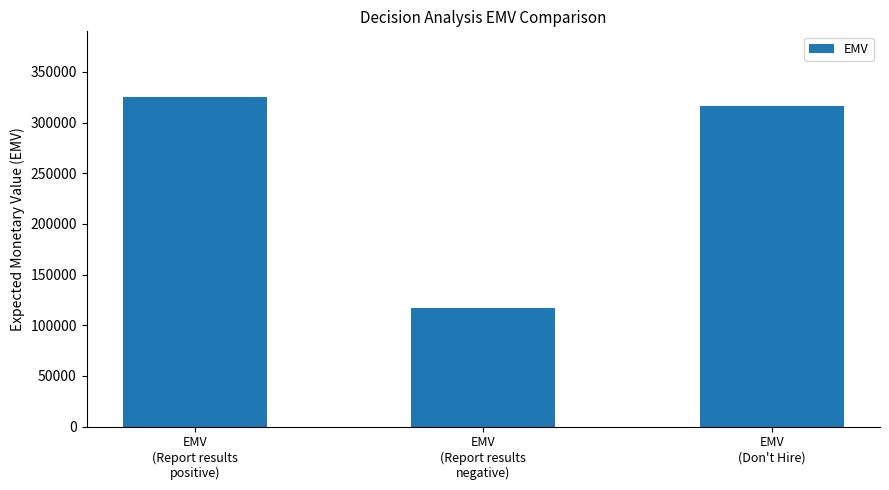

True or false: the data shows 119693 at EMV
(Don't Hire).

False